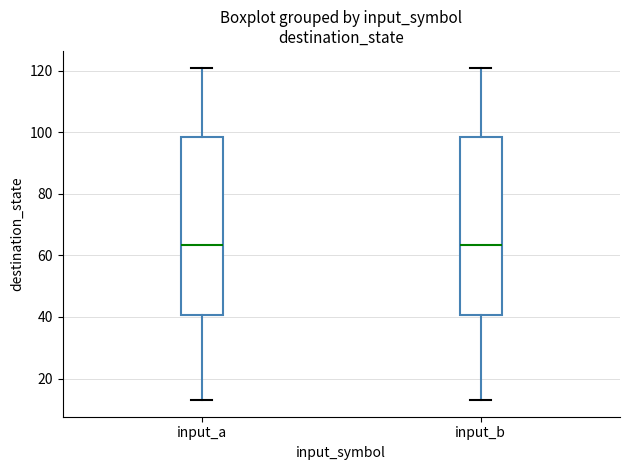

Reading left to right, read every box against the y-axis: the position of its median line, the range the box covers, and the ends of its whiskers. The values are not printed on the chart, so give them approximately, as read against the axis.

input_a: median 64, box 40 to 98, whiskers 14 to 122
input_b: median 64, box 40 to 98, whiskers 14 to 122